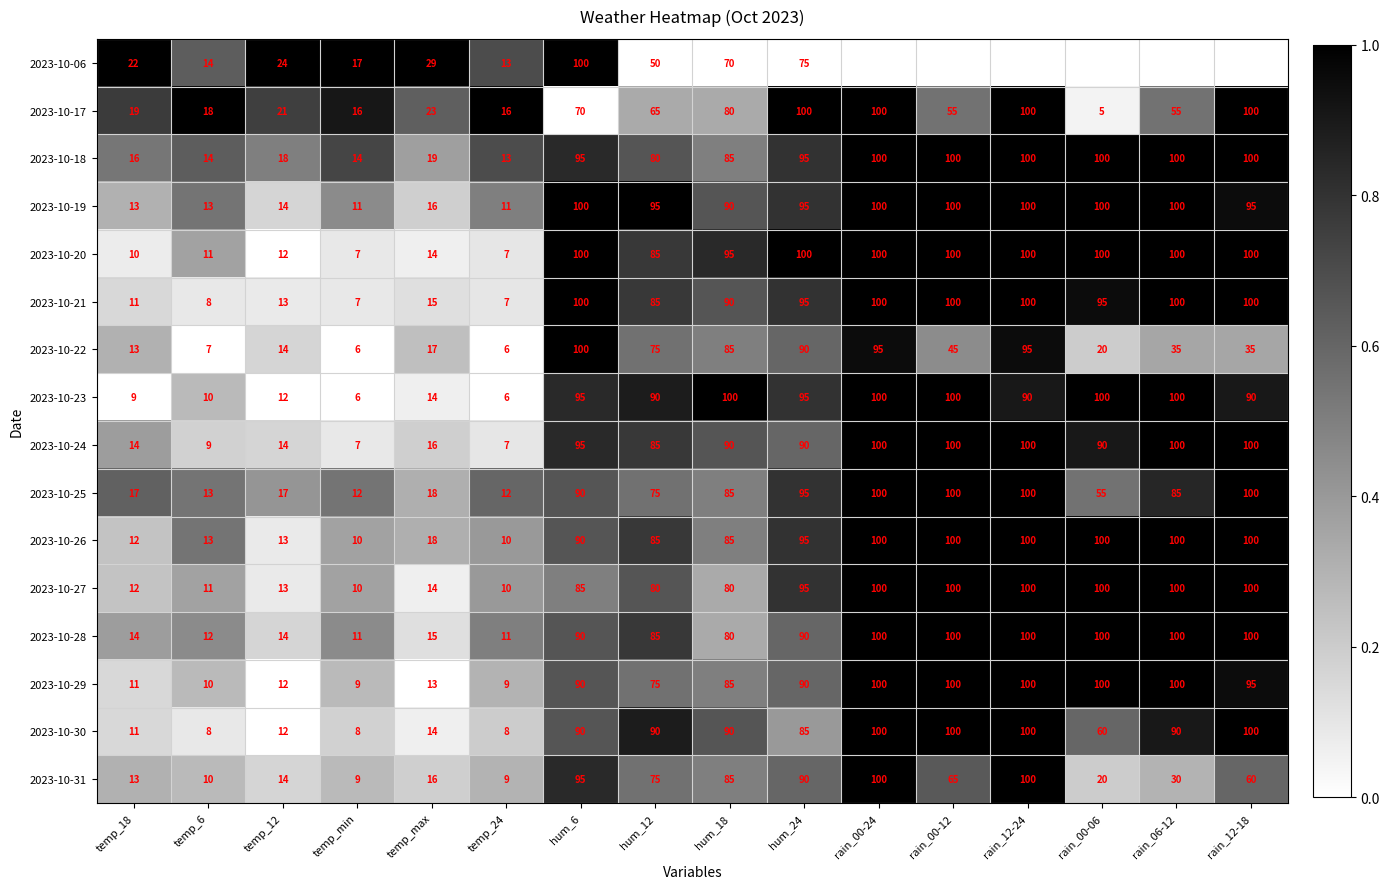

The 2023-10-21 series shows 7 at temp_min. True or false?

True